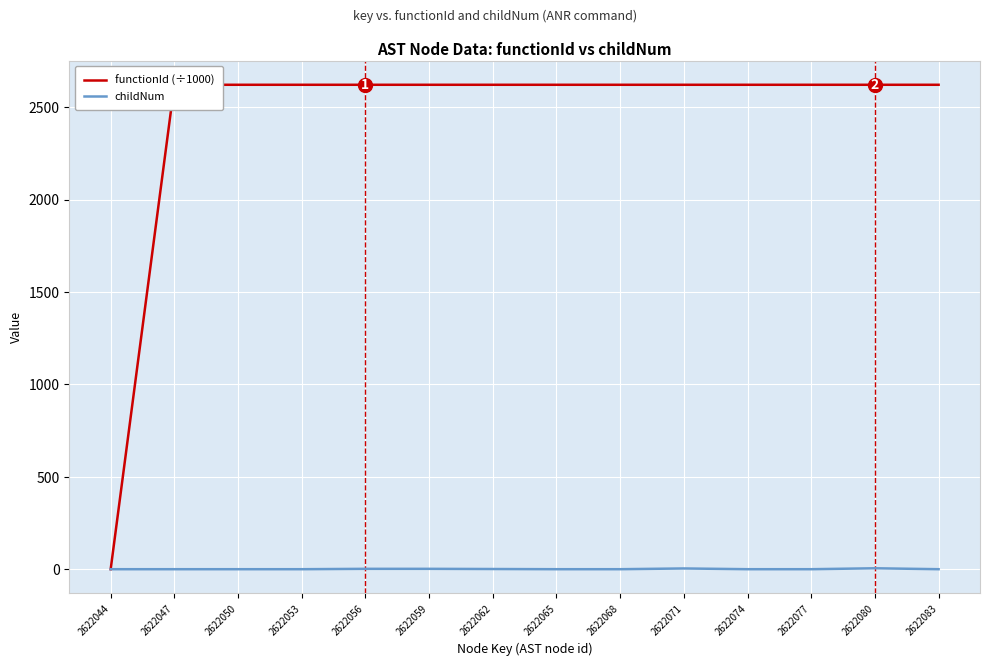

Does the chart display data point markers on the line(s)?

No